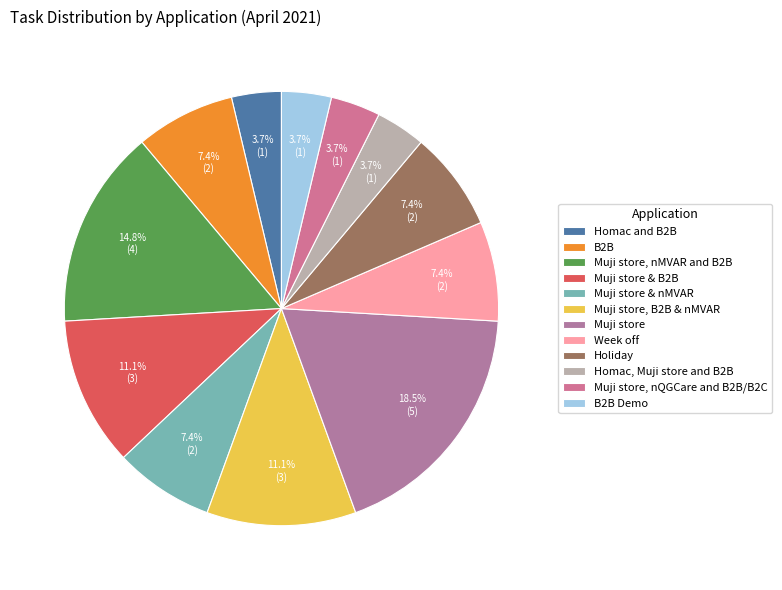

Which has a higher value, Holiday or B2B Demo?

Holiday